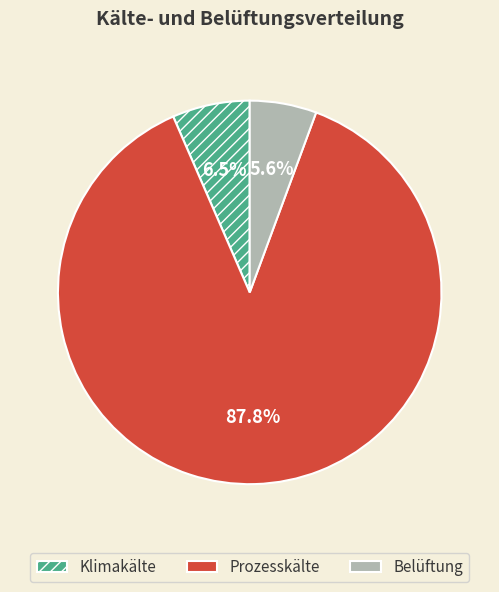

What percentage is the Belüftung slice, to the nearest percent?

6%